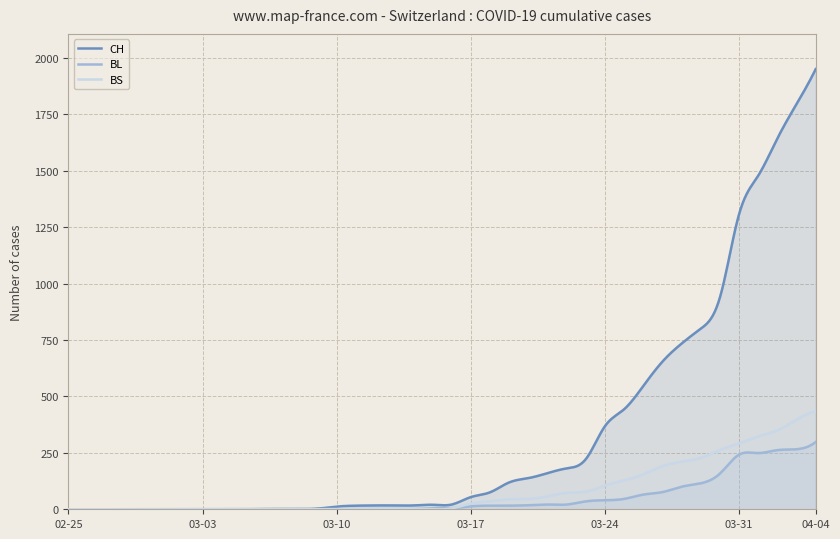

Count the number of categories in the chart.

400